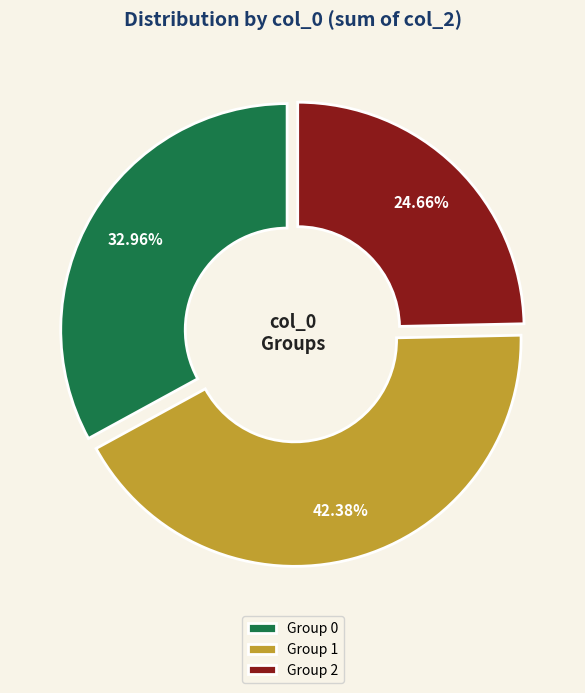

Is the sum of Group 1 and Group 0 greater than half?

Yes